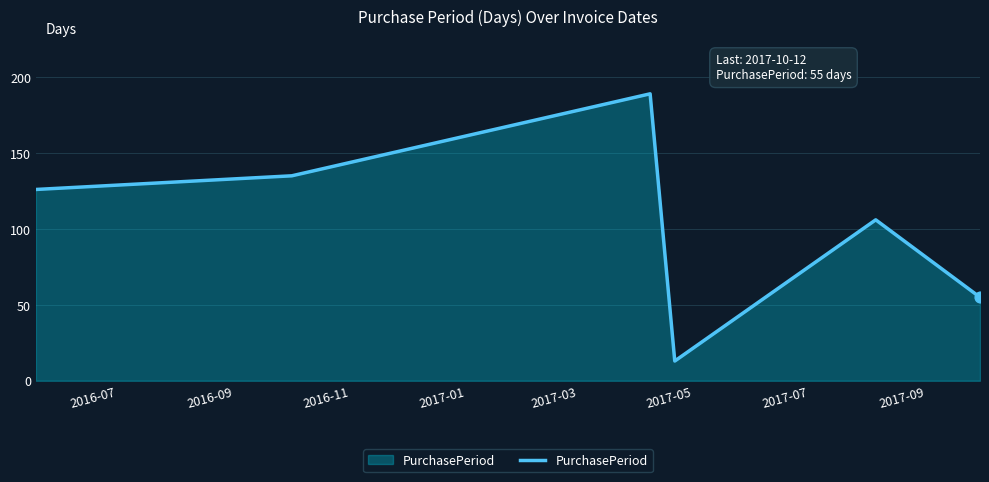

How many interior local valleys (lower than both neighbors) does the data have?

1